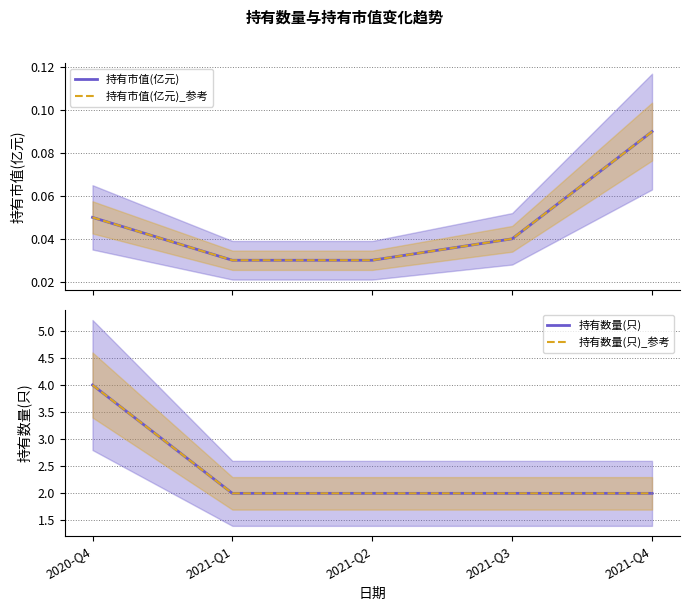

What is the label of the 4th point from the left?

2021-Q3